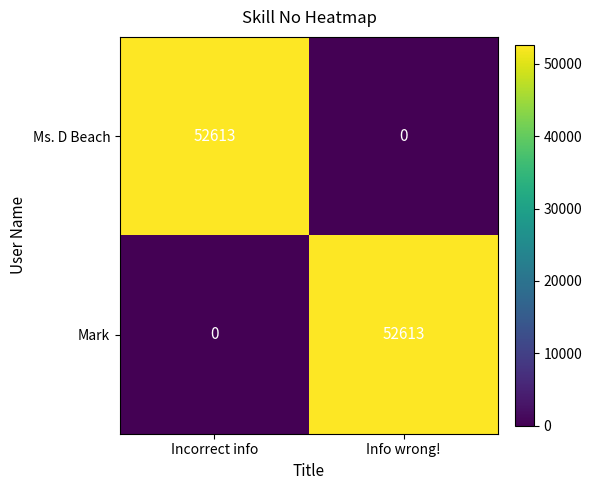

The value of Mark at Info wrong! is 52613. True or false?

True